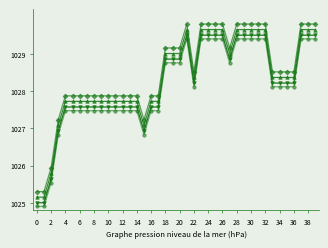

What is the smallest value displayed?

1024.9